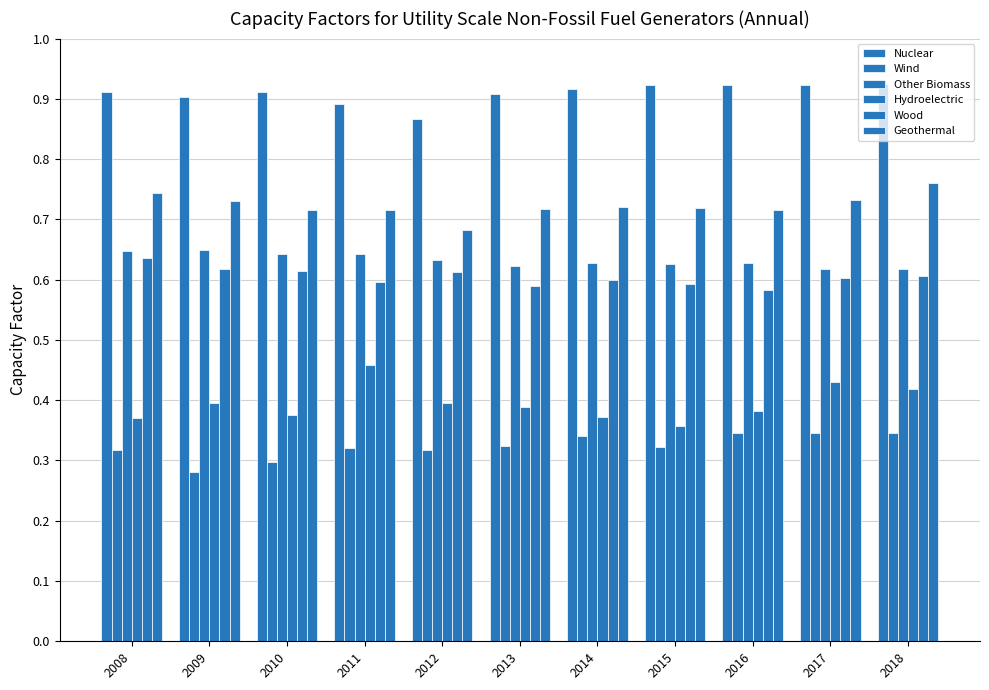

Reading left to right, extract all data points from this chart.

Nuclear: 2008=0.9	2009=0.9	2010=0.9	2011=0.9	2012=0.9	2013=0.9	2014=0.9	2015=0.9	2016=0.9	2017=0.9	2018=0.9
Wind: 2008=0.3	2009=0.3	2010=0.3	2011=0.3	2012=0.3	2013=0.3	2014=0.3	2015=0.3	2016=0.3	2017=0.3	2018=0.3
Other Biomass: 2008=0.6	2009=0.7	2010=0.6	2011=0.6	2012=0.6	2013=0.6	2014=0.6	2015=0.6	2016=0.6	2017=0.6	2018=0.6
Hydroelectric: 2008=0.4	2009=0.4	2010=0.4	2011=0.5	2012=0.4	2013=0.4	2014=0.4	2015=0.4	2016=0.4	2017=0.4	2018=0.4
Wood: 2008=0.6	2009=0.6	2010=0.6	2011=0.6	2012=0.6	2013=0.6	2014=0.6	2015=0.6	2016=0.6	2017=0.6	2018=0.6
Geothermal: 2008=0.7	2009=0.7	2010=0.7	2011=0.7	2012=0.7	2013=0.7	2014=0.7	2015=0.7	2016=0.7	2017=0.7	2018=0.8